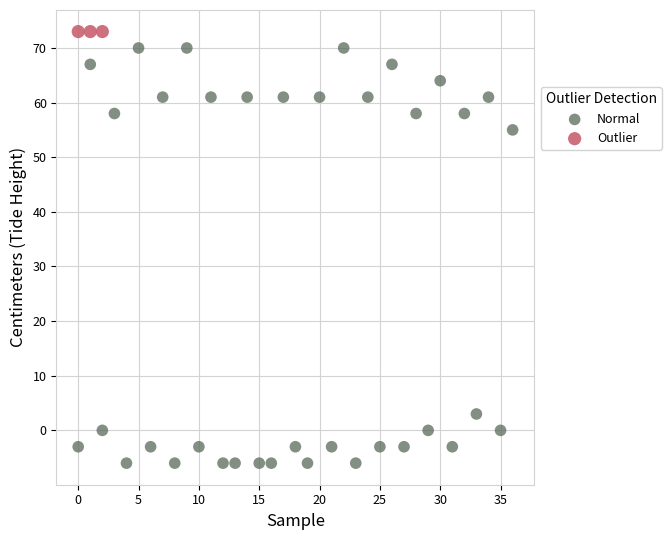

What are all the series names shown in the legend?

Normal, Outlier